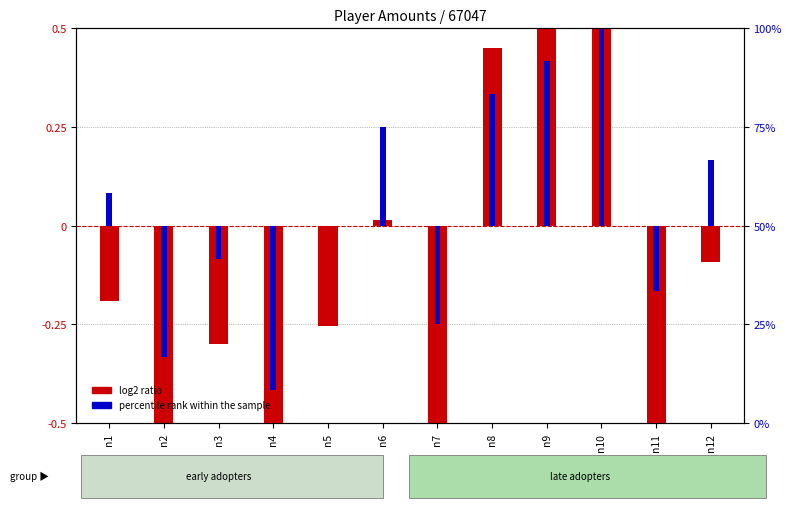

At how many categories does at least one series exceed 0?

6